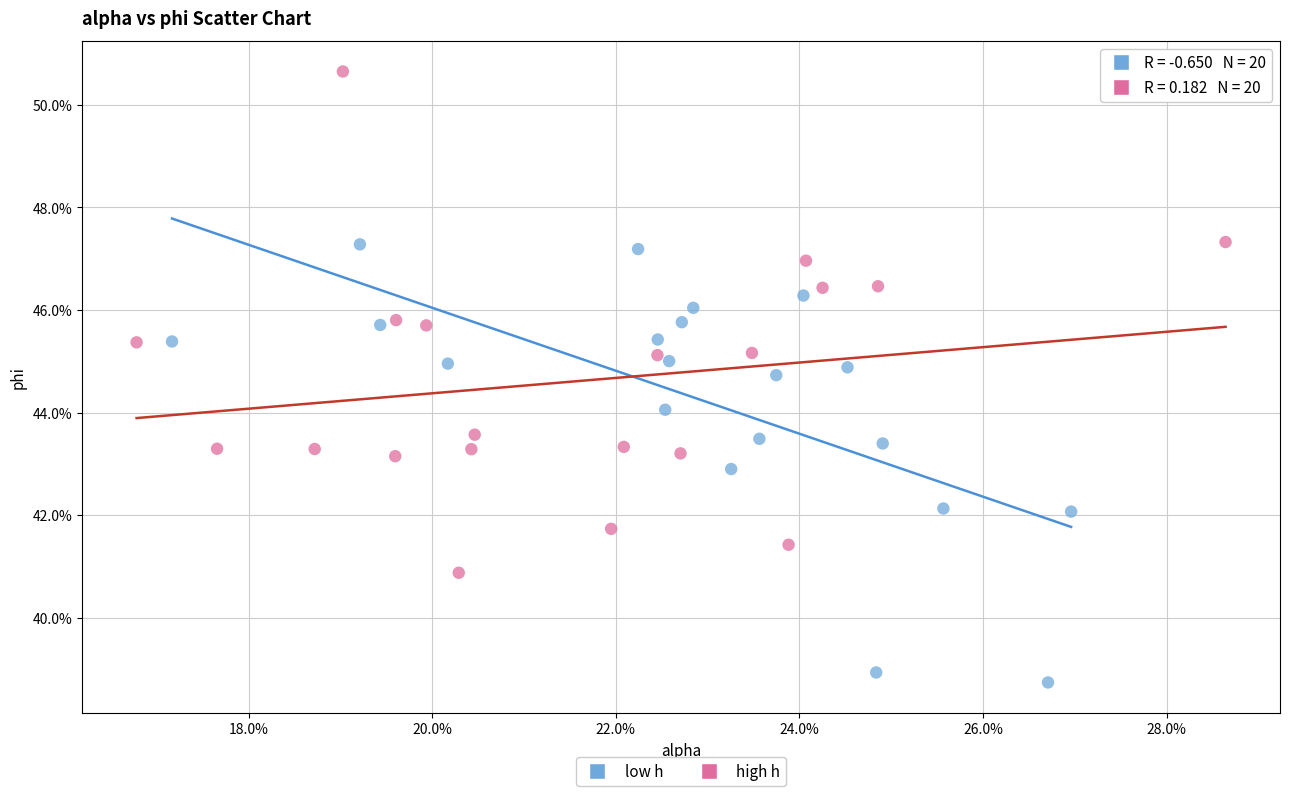

What are all the series names shown in the legend?

low h, high h